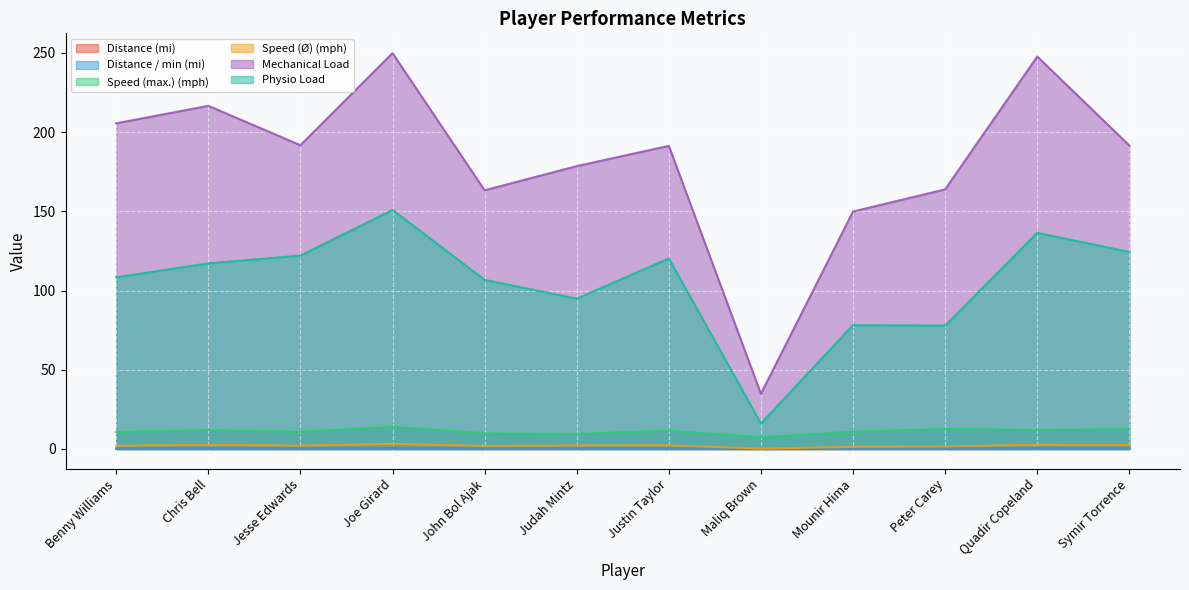

How many lines are shown in the chart?

6